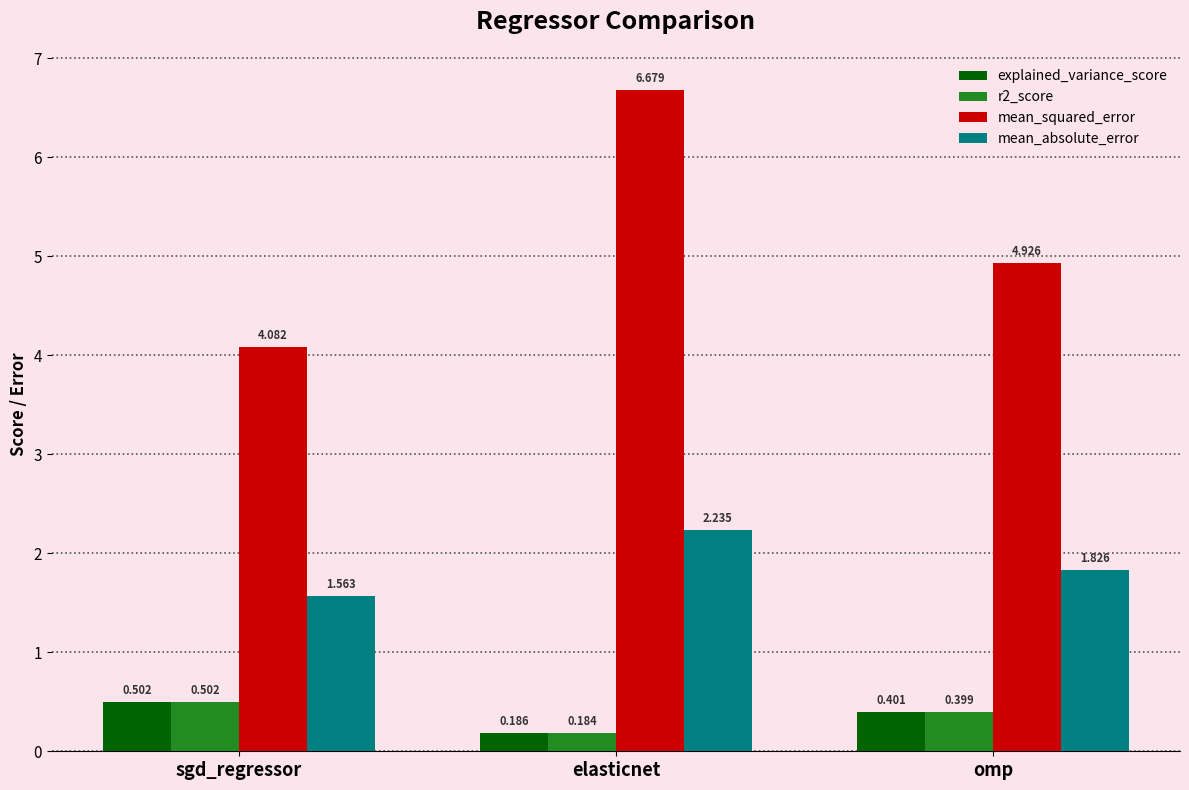

What is the sum of the mean_squared_error values at omp and sgd_regressor?

9.0